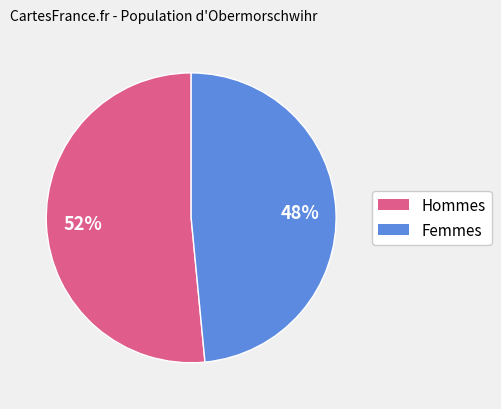

What is the smallest slice in the pie chart?

Femmes